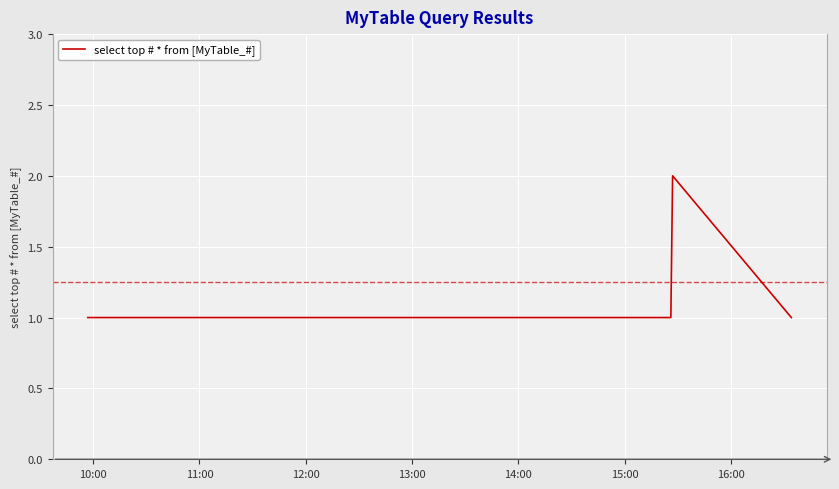

Reading left to right, transcribe all the data shown in this chart.

1	1	2	1